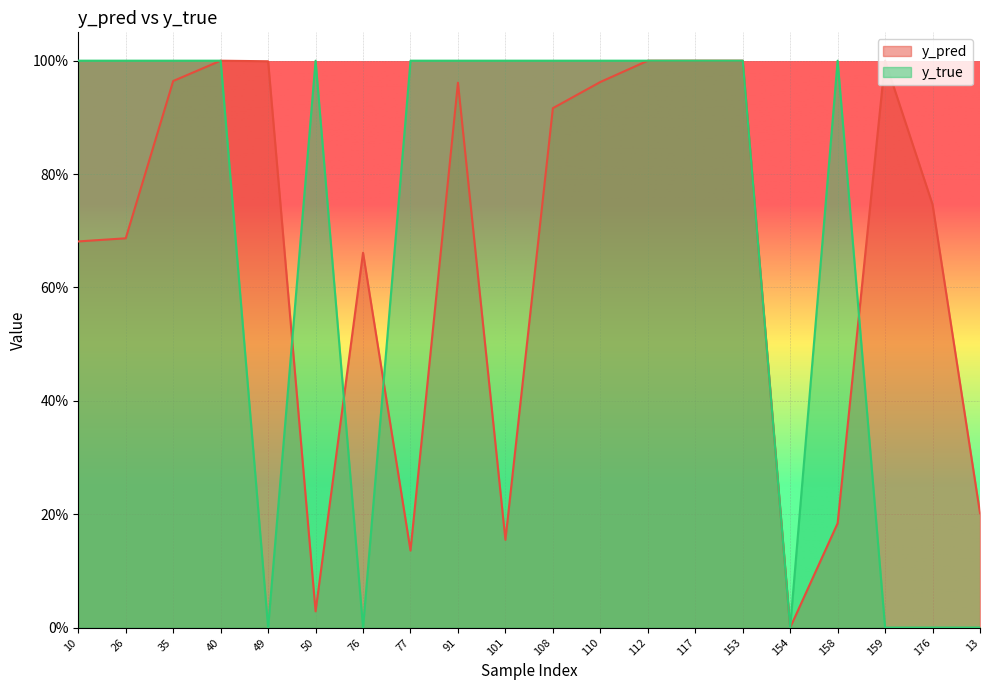

What is the value of the y_pred point at the 5th from the left?

1.0